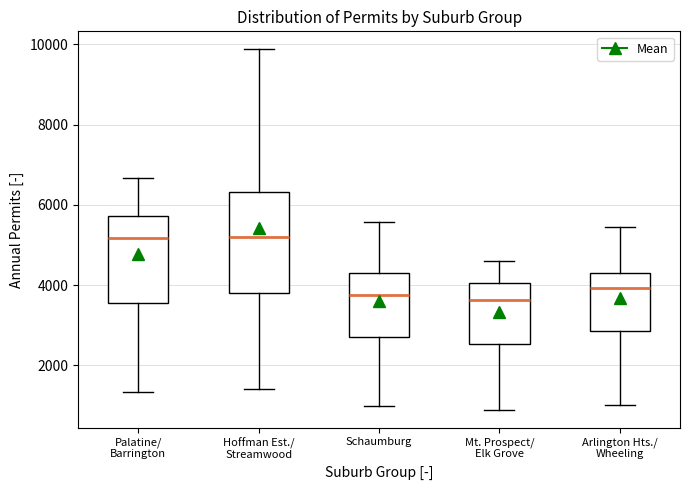

Reading left to right, transcribe this box plot: for each box, give where its median line is, the range the box spans, and where its two whiskers end, as read against the y-axis. The values are not printed on the chart, so give them approximately, as read against the axis.

Palatine/ Barrington: median 5200, box 3600 to 5800, whiskers 1400 to 6600
Hoffman Est./ Streamwood: median 5200, box 3800 to 6400, whiskers 1400 to 9800
Schaumburg: median 3800, box 2800 to 4200, whiskers 1000 to 5600
Mt. Prospect/ Elk Grove: median 3600, box 2600 to 4000, whiskers 1000 to 4600
Arlington Hts./ Wheeling: median 4000, box 2800 to 4400, whiskers 1000 to 5400